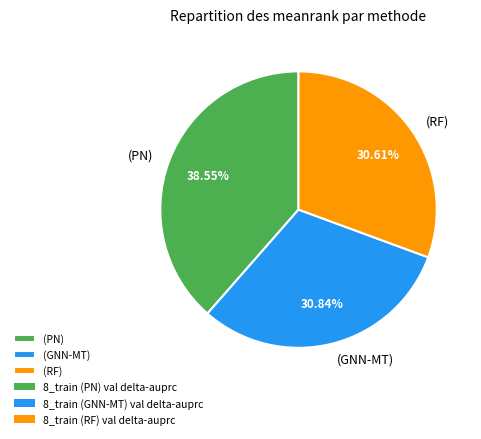

To the nearest percent, what is the difference between the largest and smallest slice percentages?

8%